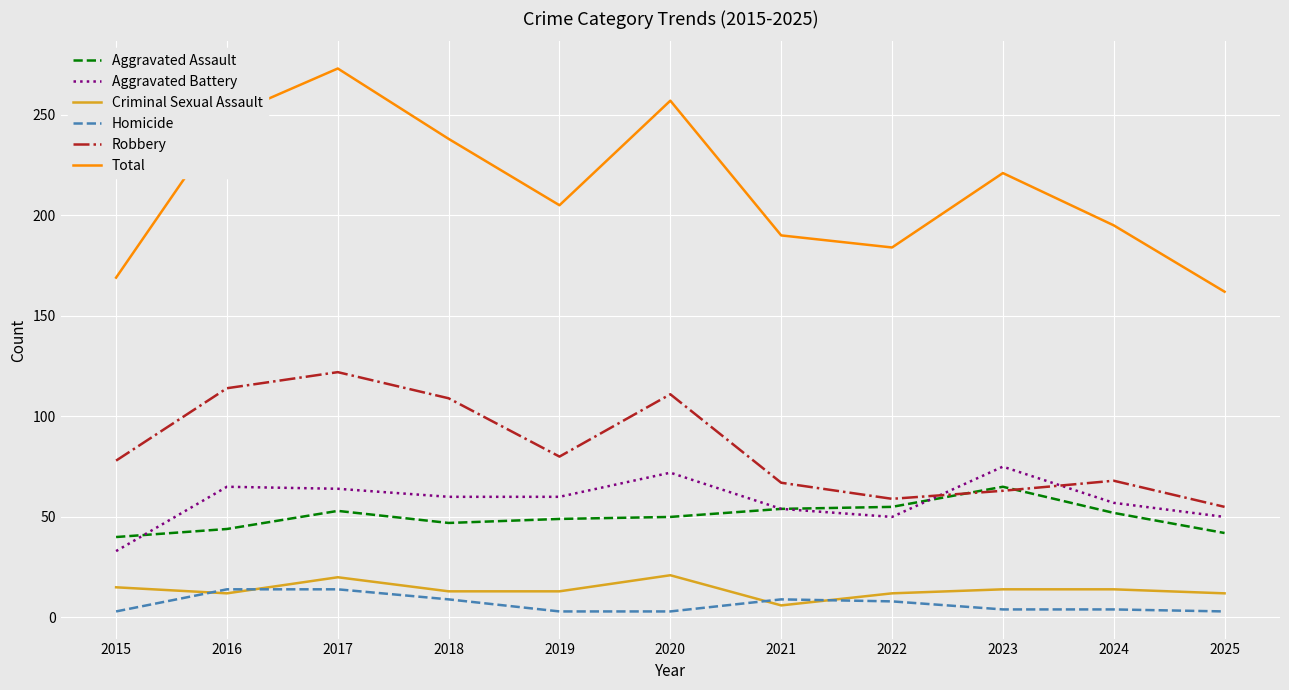

Is it true that Homicide equals 3 at 2015?

True